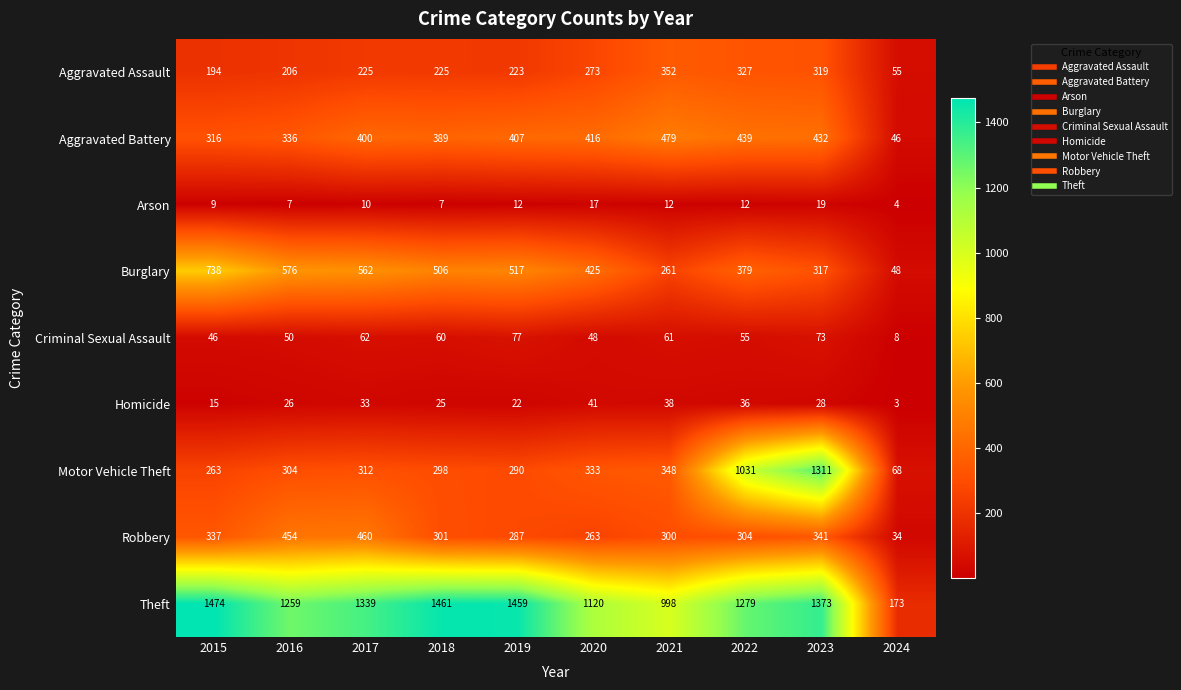

Rank the series by their maximum value, from highest to lowest.

Theft, Motor Vehicle Theft, Burglary, Aggravated Battery, Robbery, Aggravated Assault, Criminal Sexual Assault, Homicide, Arson